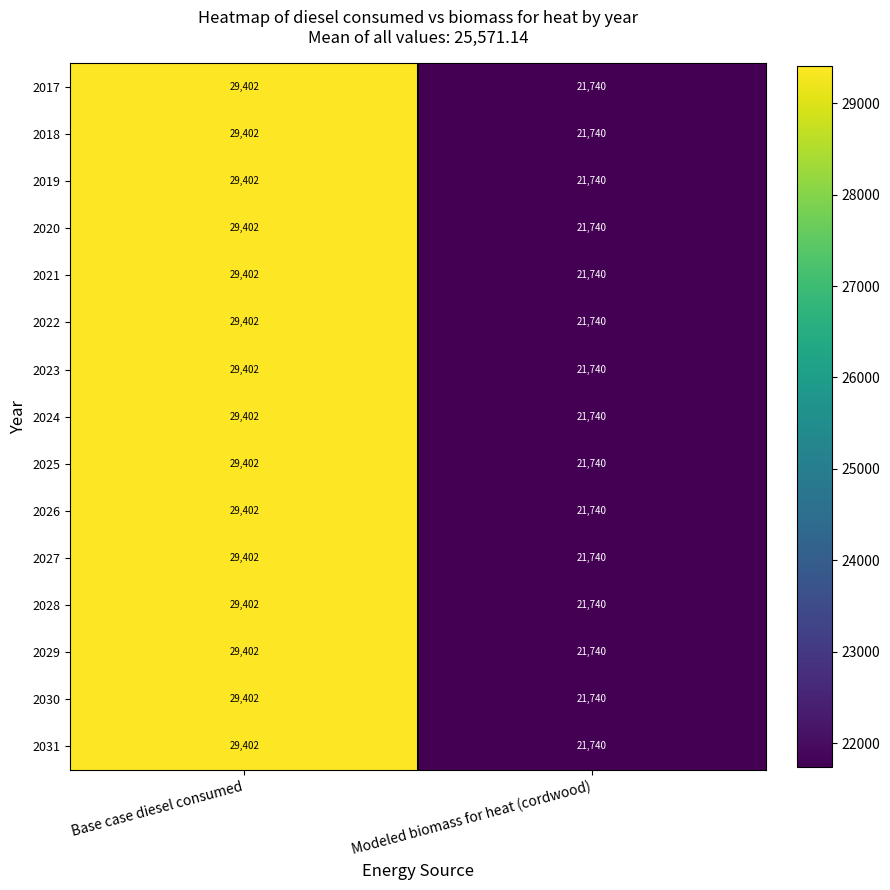

The 2025 series shows 29402 at Base case diesel consumed. True or false?

True